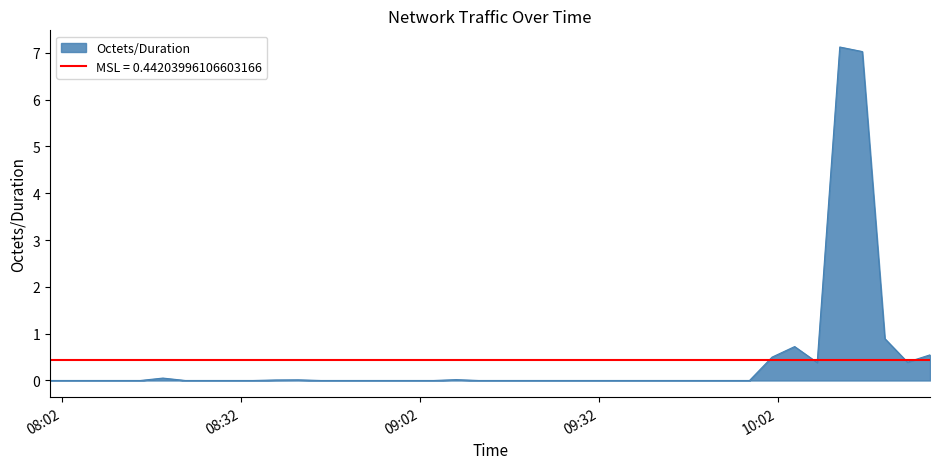

Which category has the lowest value across all series?

2013-02-11 08:00:00